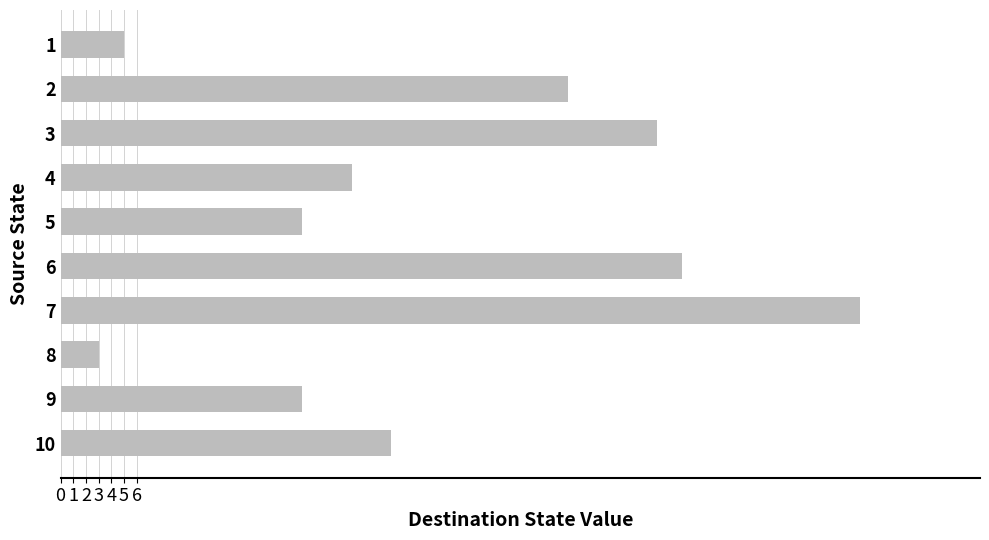

What is the sum of the values at 7 and 9?

82